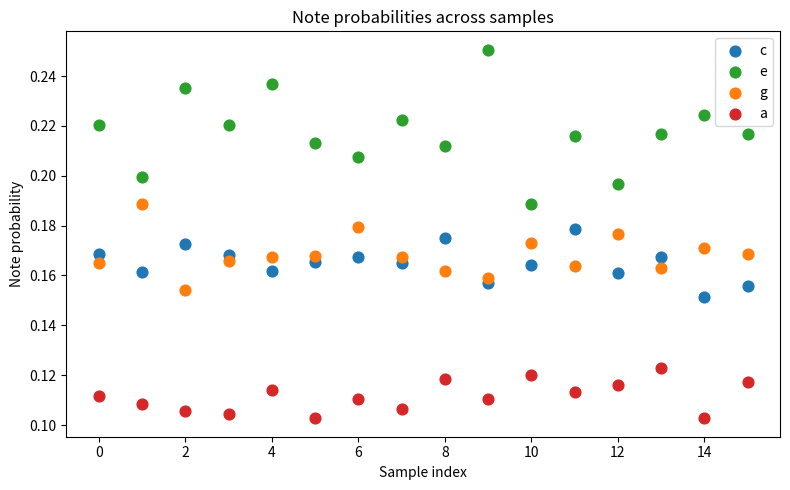

Which series contains the lowest Y value?

a